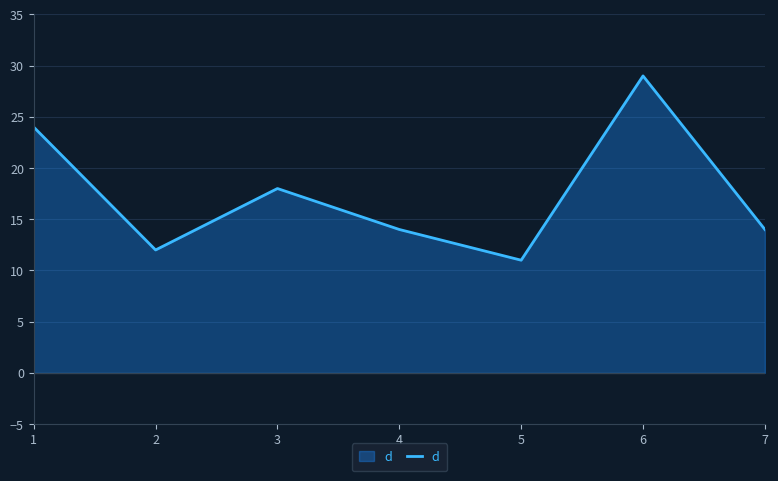

What is the sum of the values at 7 and 6?

43